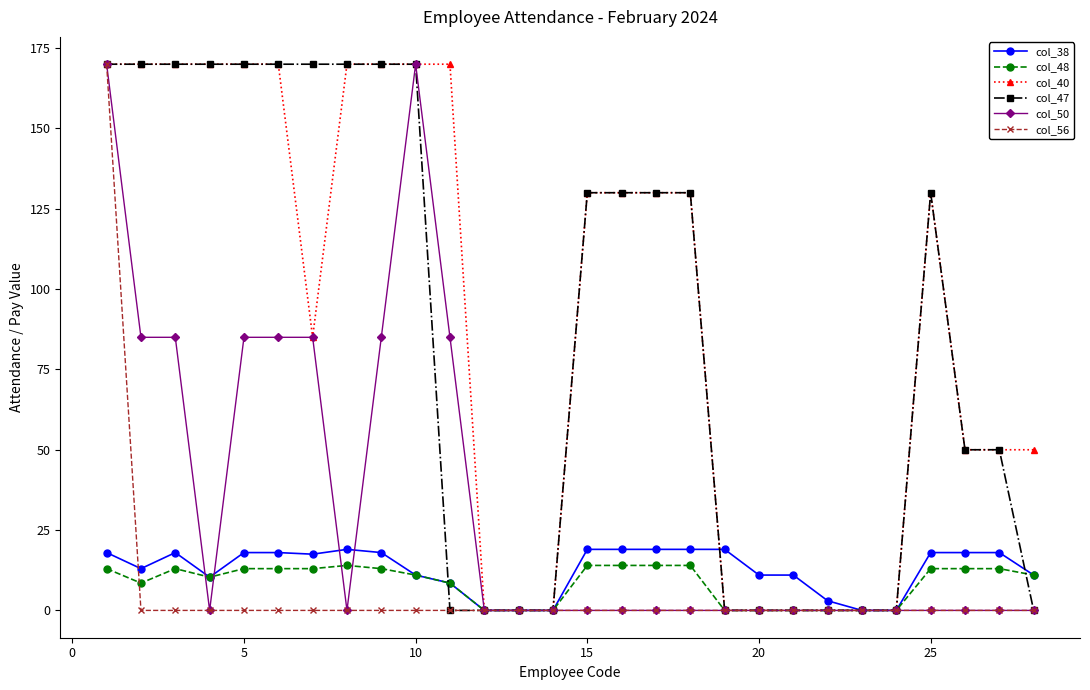

What is the greatest value displayed?

170.0